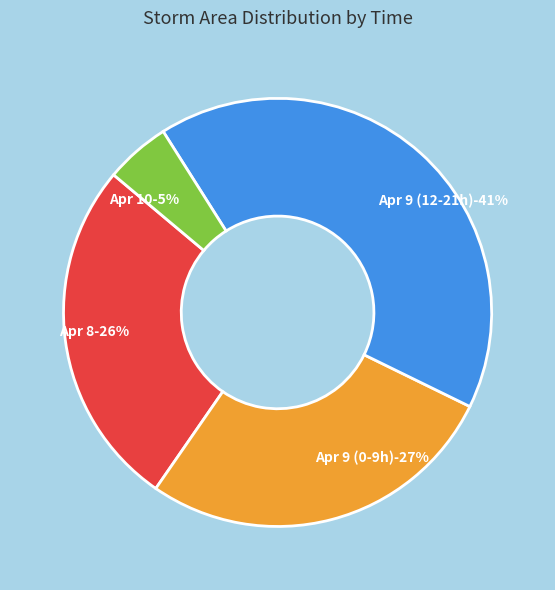

Is it true that 9 is 1% of the pie?

False